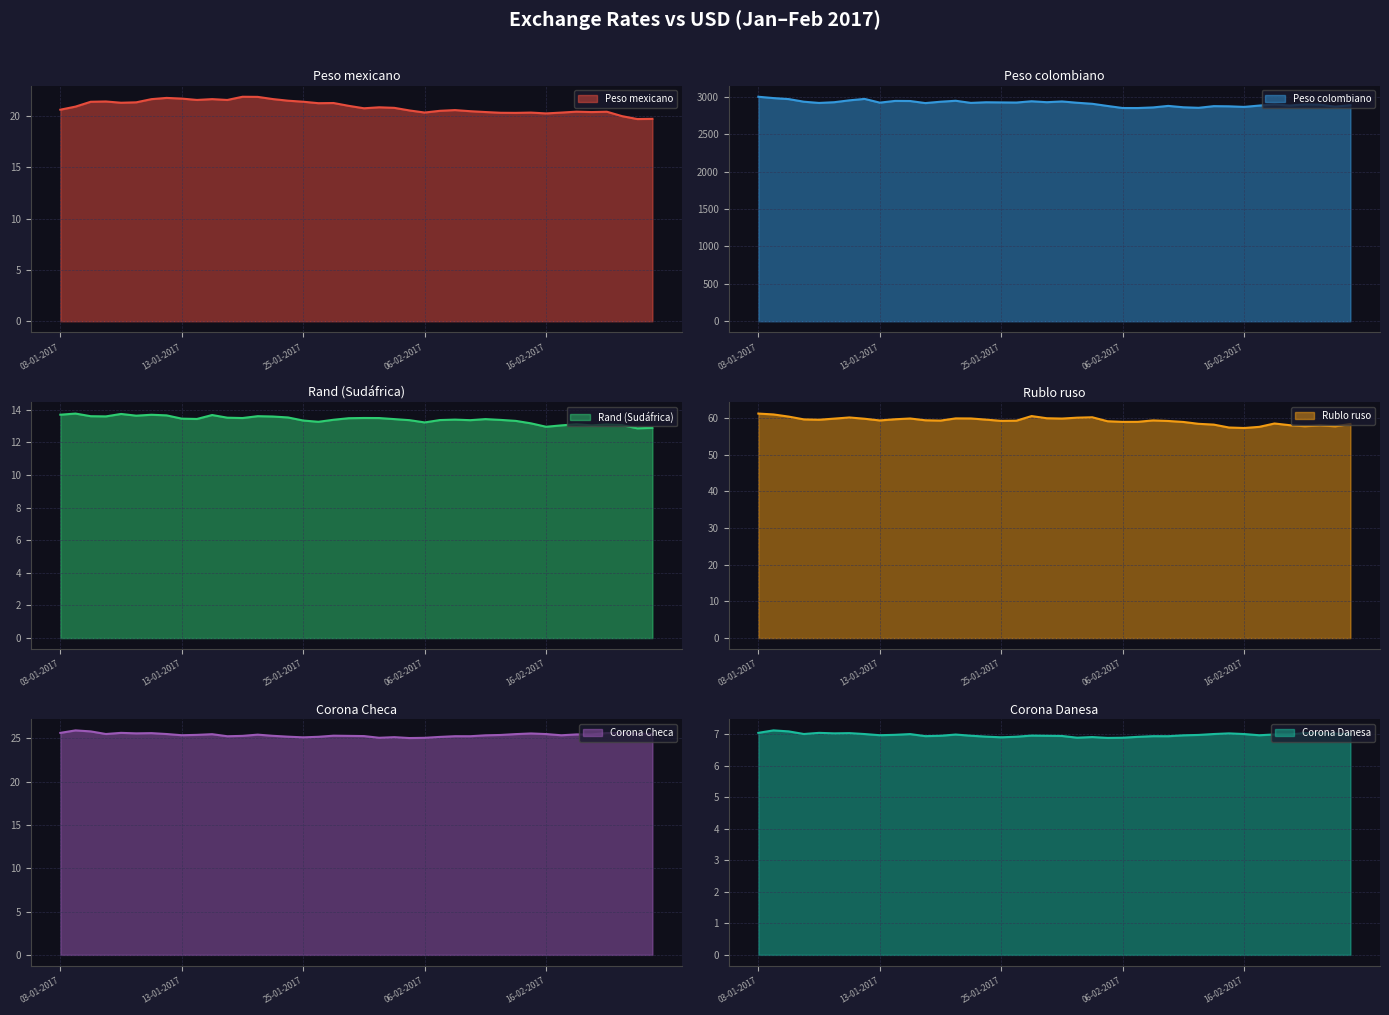

How many values in the Rublo ruso series exceed 59?

26